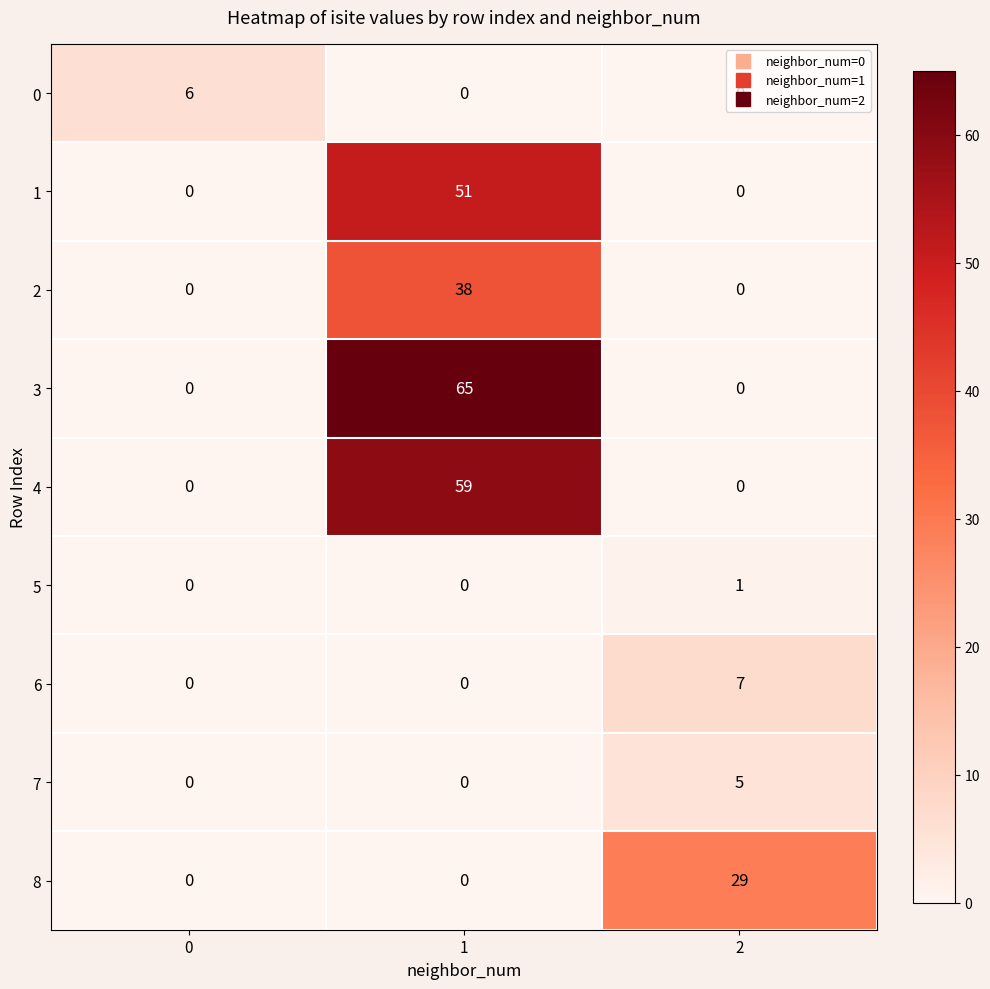

Count the number of data series in this chart.

9